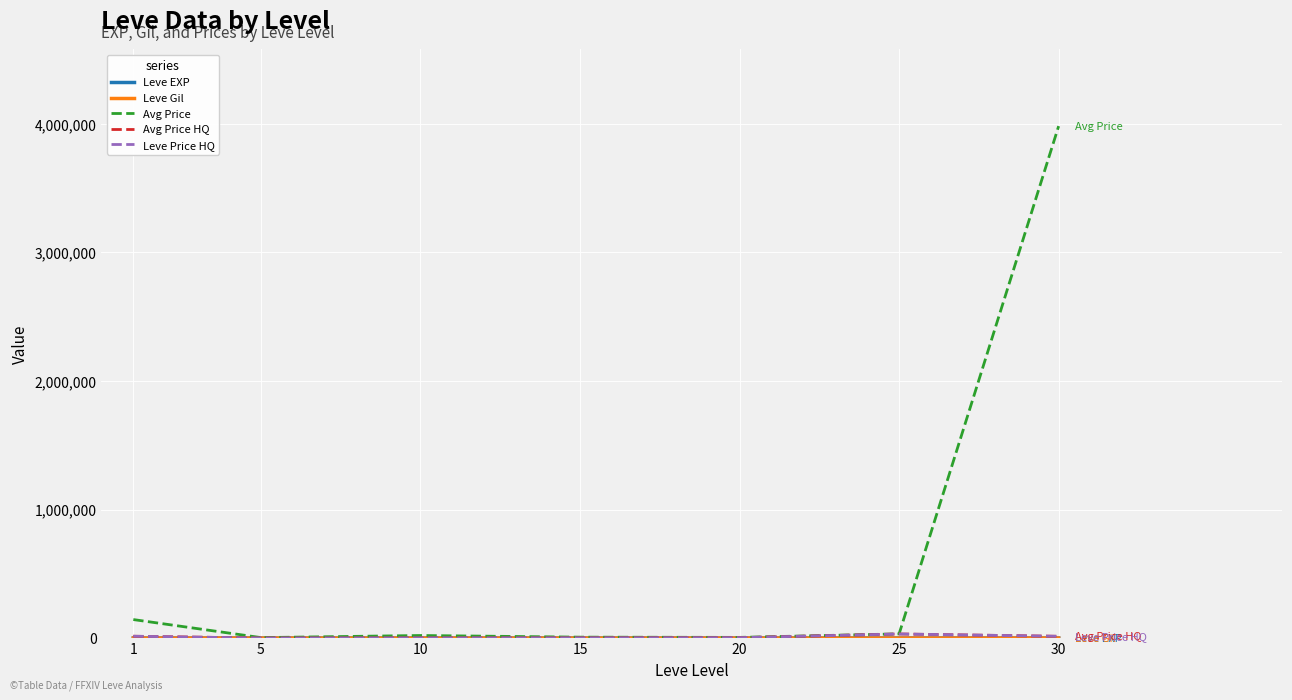

Between 10 and 25, which is larger?

25